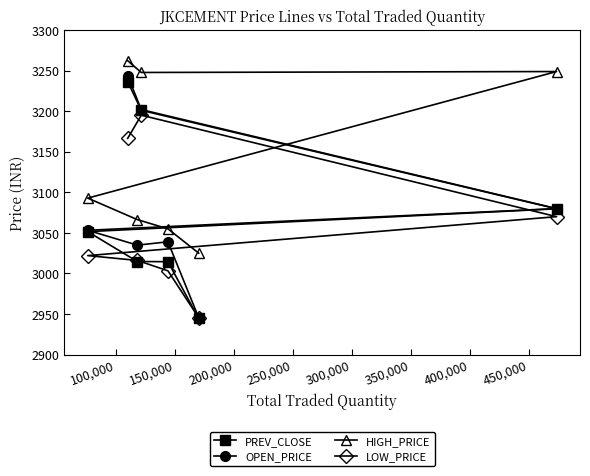

What is the lowest value of the PREV_CLOSE series?

2944.5